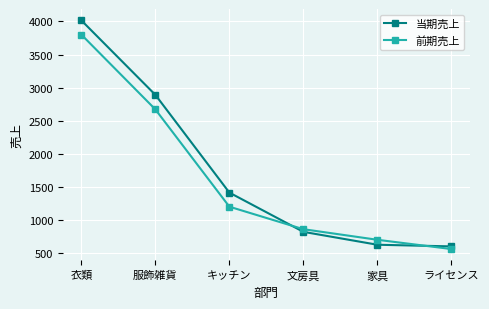

What is the difference between the maximum and minimum values in the 前期売上 series?

3240